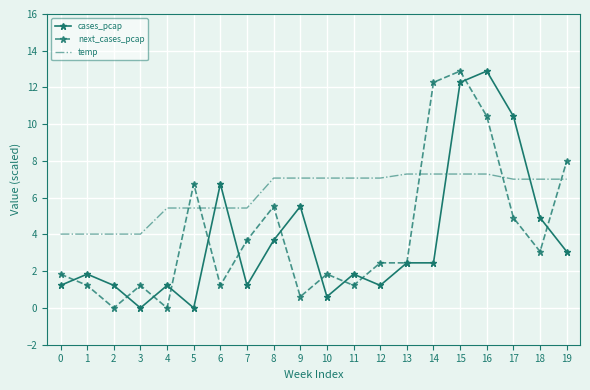

At 14, list the series in order from smallest to largest.

cases_pcap, temp, next_cases_pcap